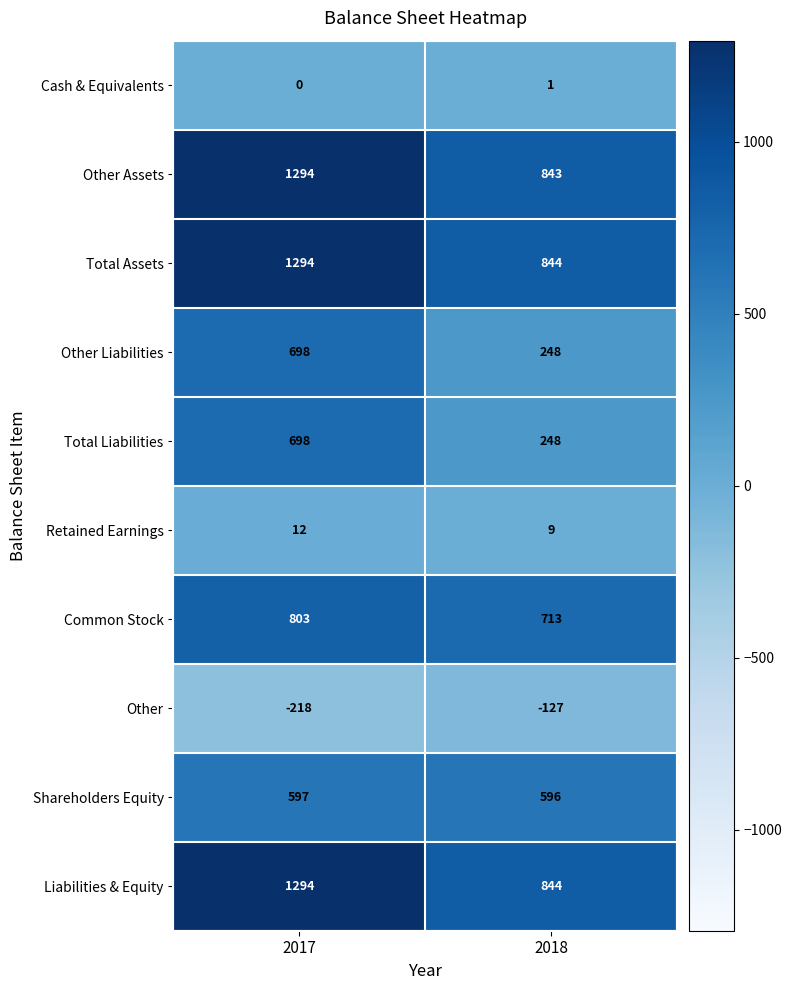

True or false: Liabilities & Equity has a value of 1485 at 2018.

False